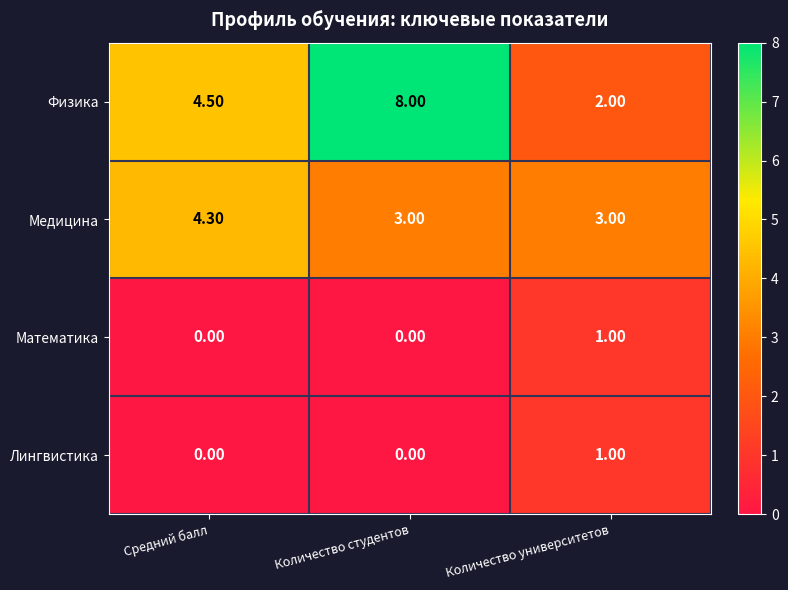

At which label does Математика reach its peak?

Количество университетов